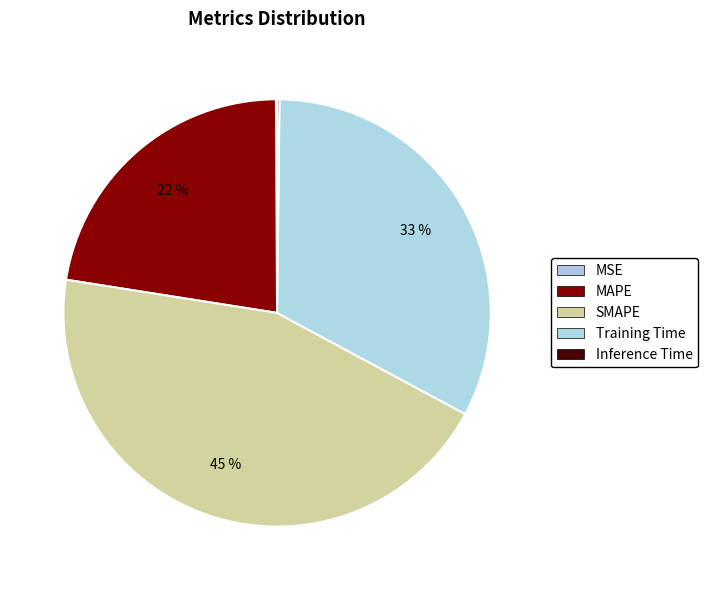

Which has a higher value, SMAPE or MSE?

SMAPE